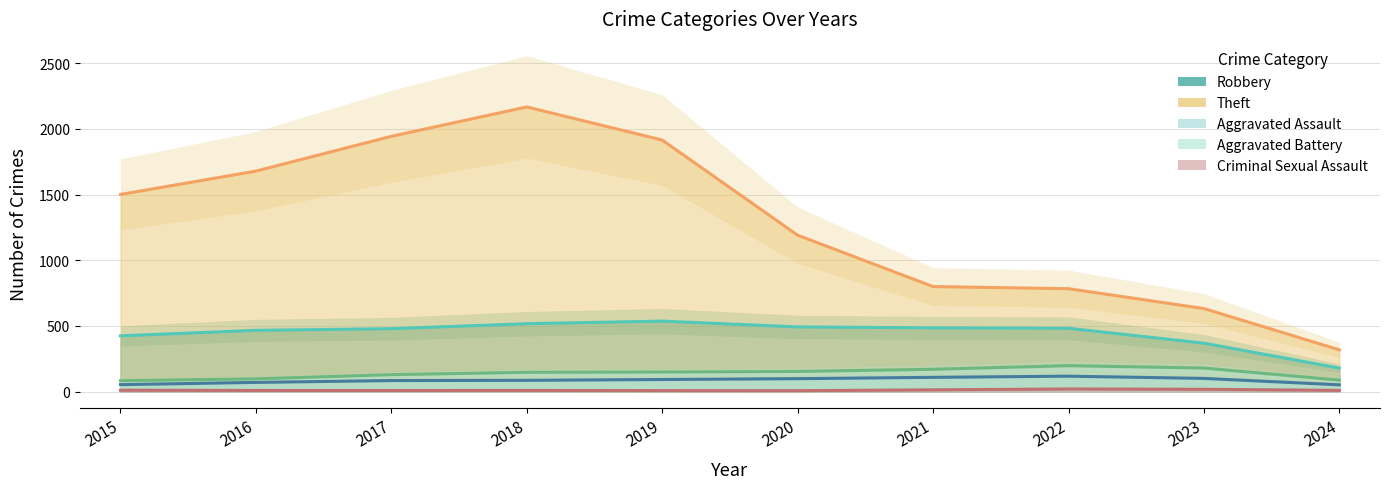

What is the sum of all Robbery values?

4436